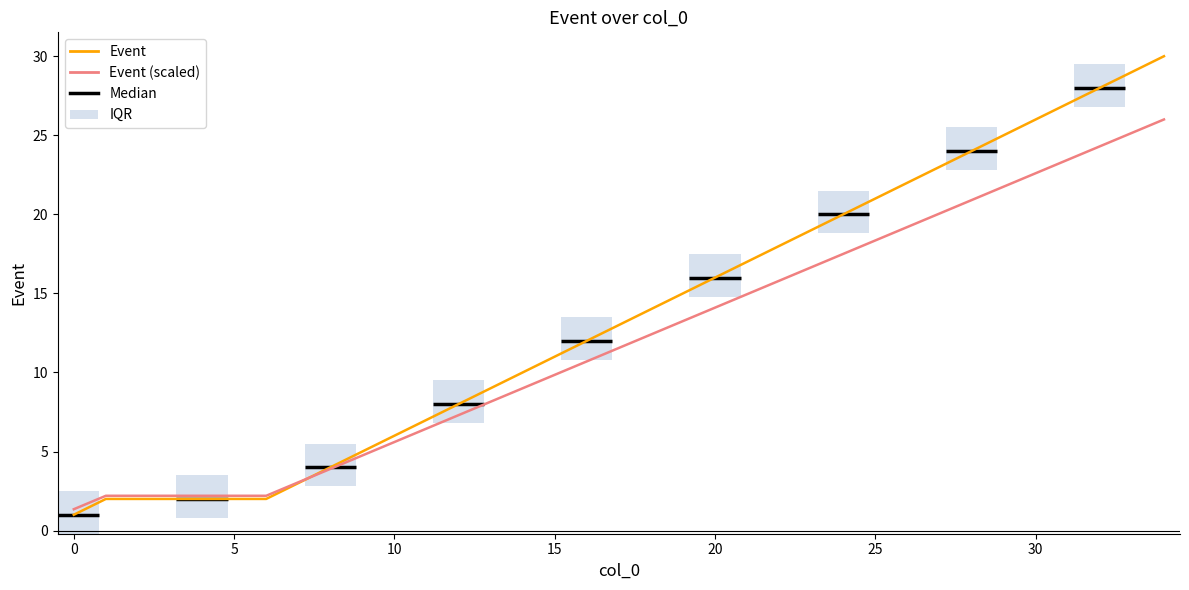

Which category has the highest value in the Event series?

34